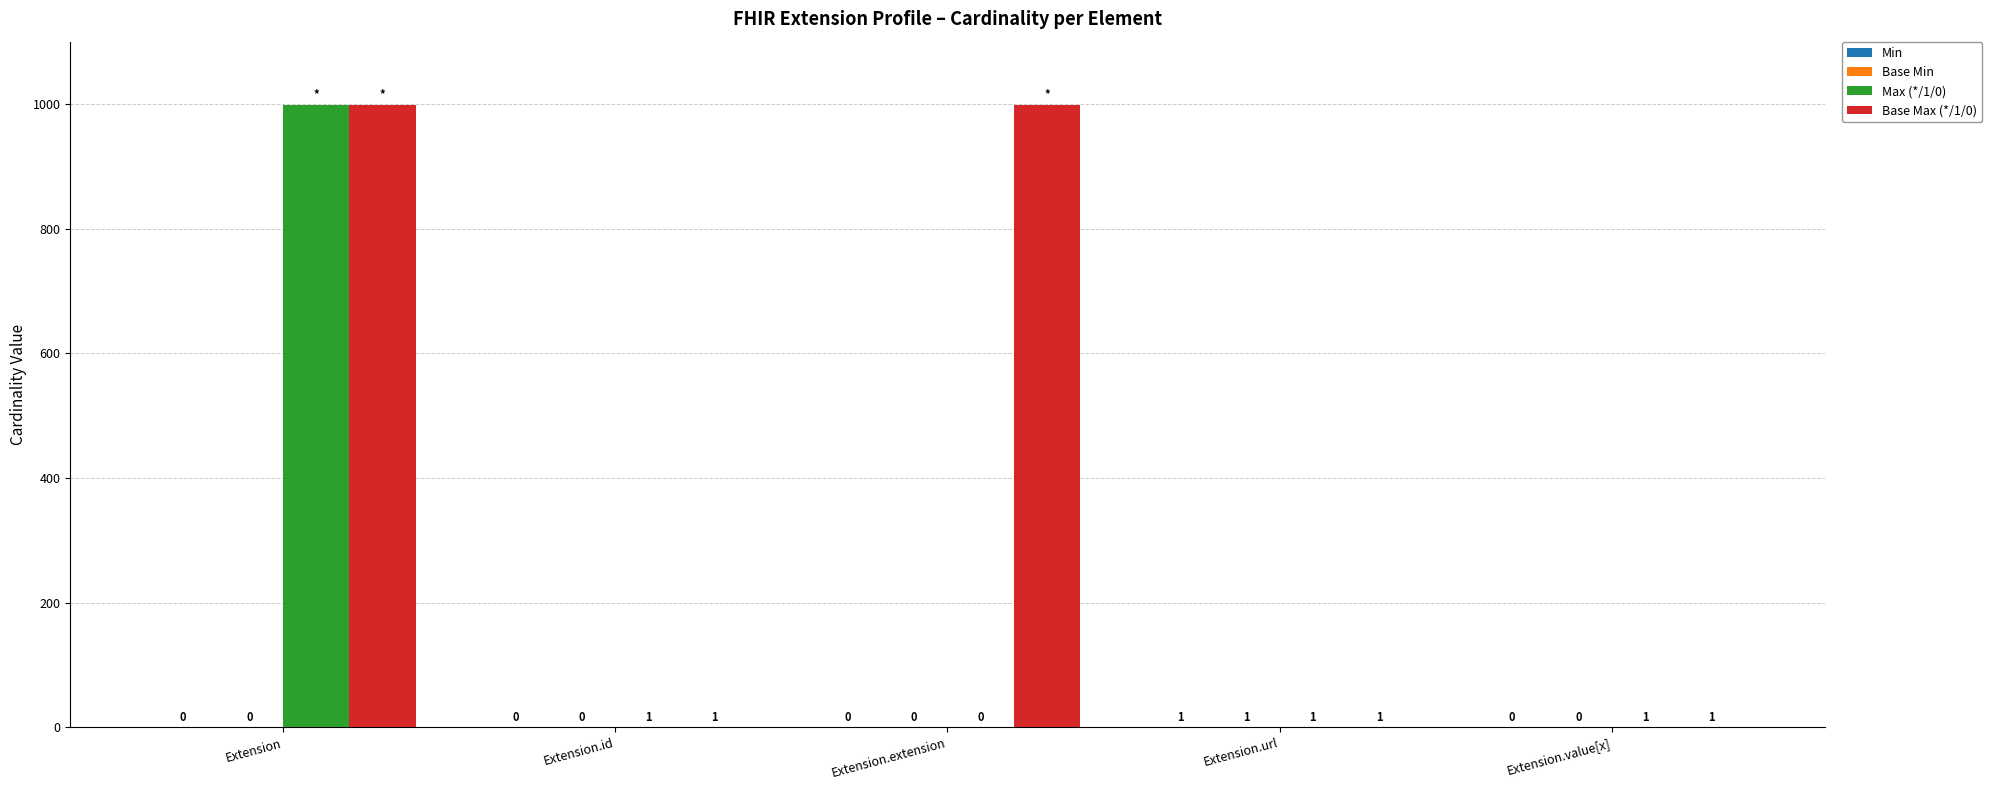

True or false: Base Max (*/1/0) has a value of 422 at Extension.

False